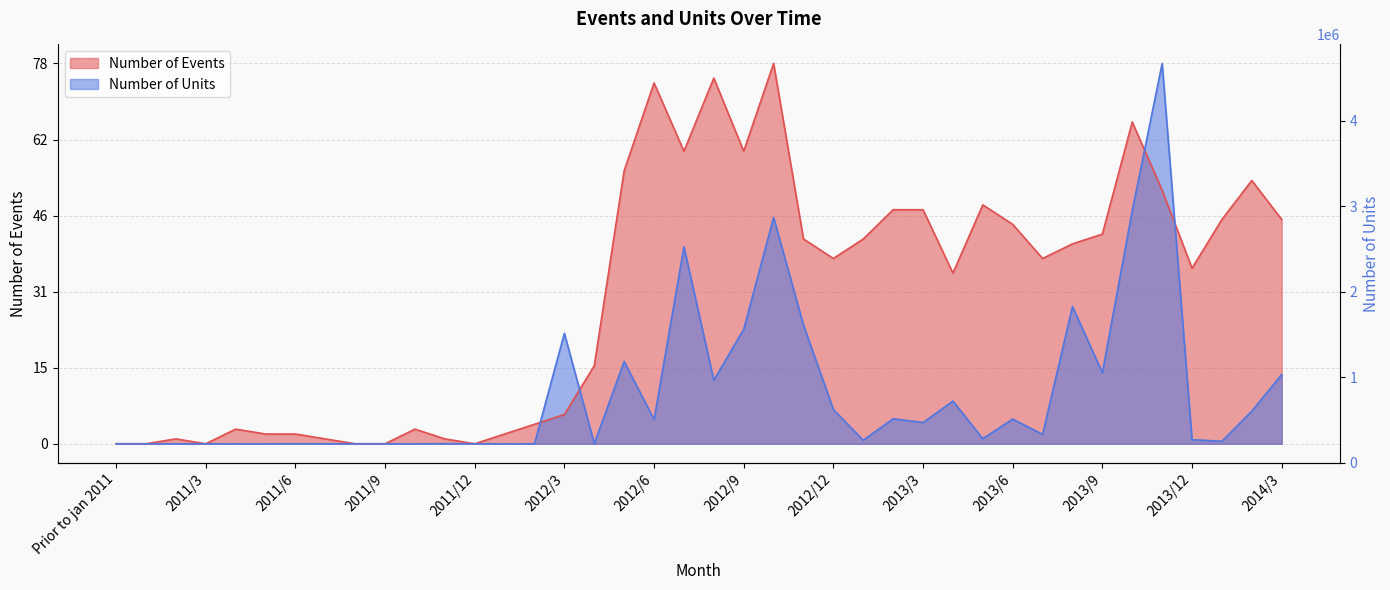

Where is Number of Events nearest to the value 39?

2012/12